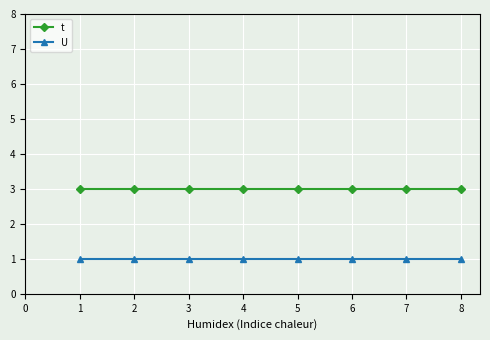

The value of U at 2 is 1. True or false?

True